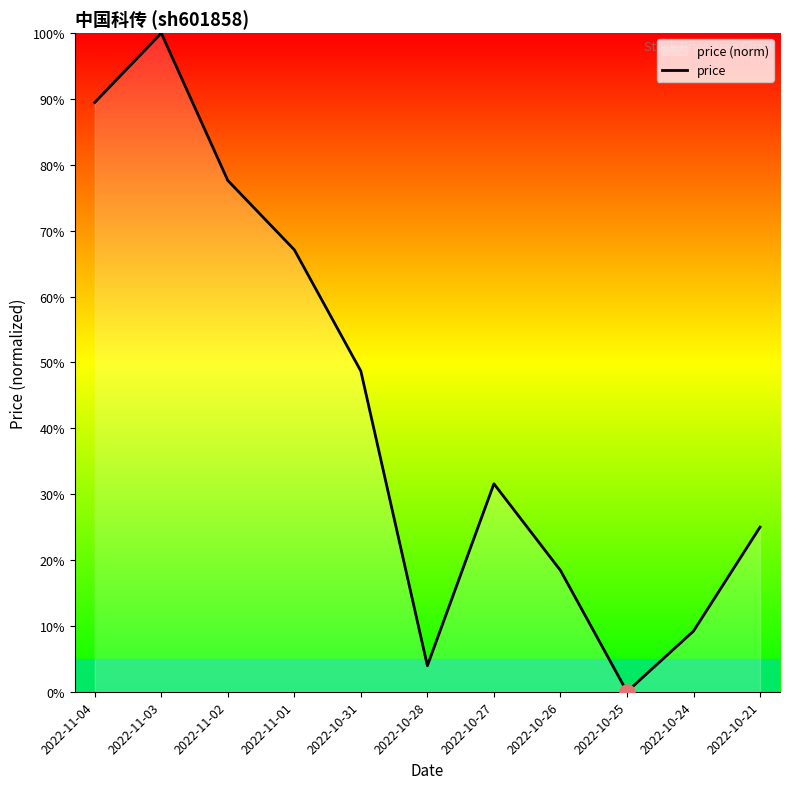

Between 2022-10-28 and 2022-11-02, which is larger?

2022-11-02